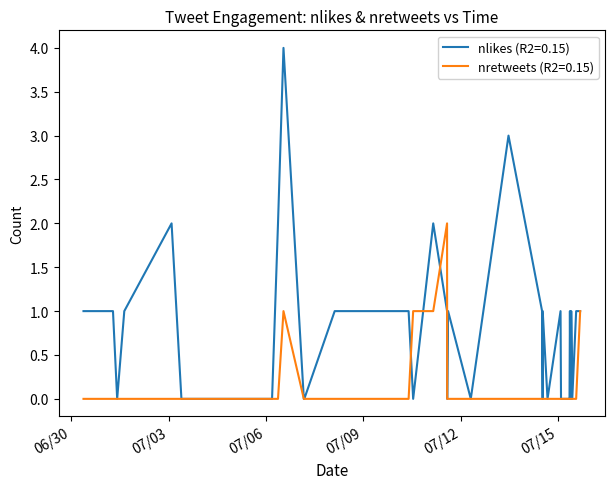

Which series has the largest range (max minus min)?

nlikes (R2=0.15)